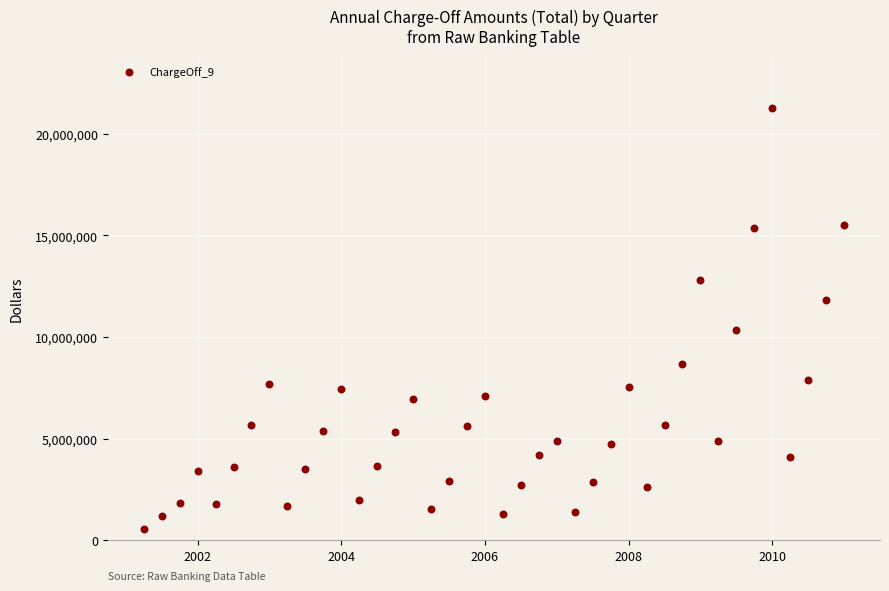

What Y value in the scatter plot is closest to 10921000?

10361000